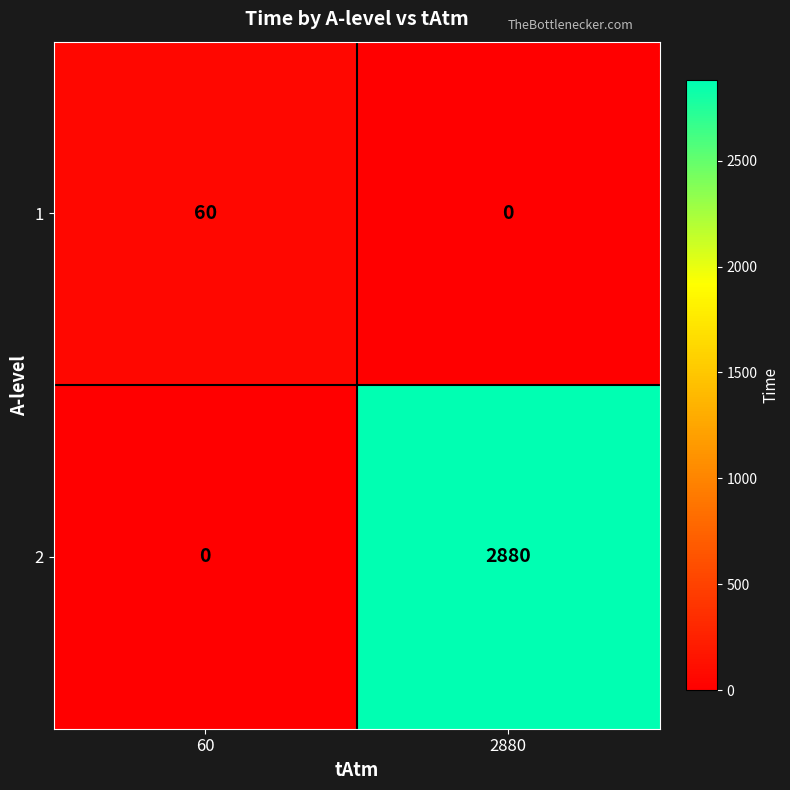

Which series has the widest spread of values?

2